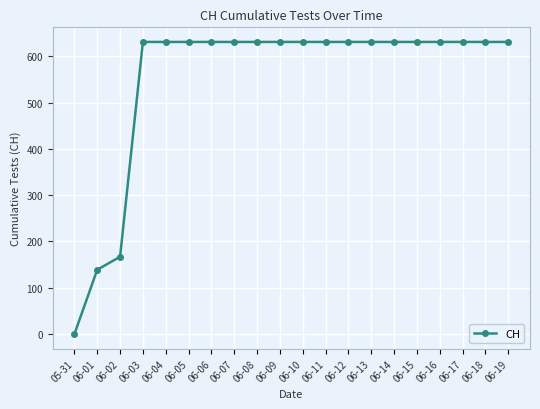

Is this an area chart (filled region under the line)?

No